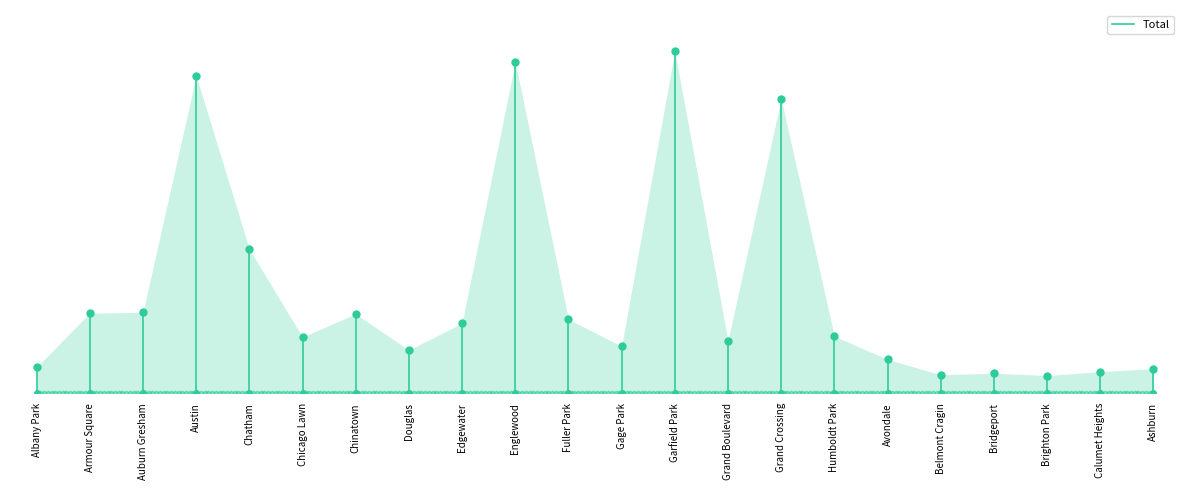

Which has a higher value, Albany Park or Armour Square?

Armour Square